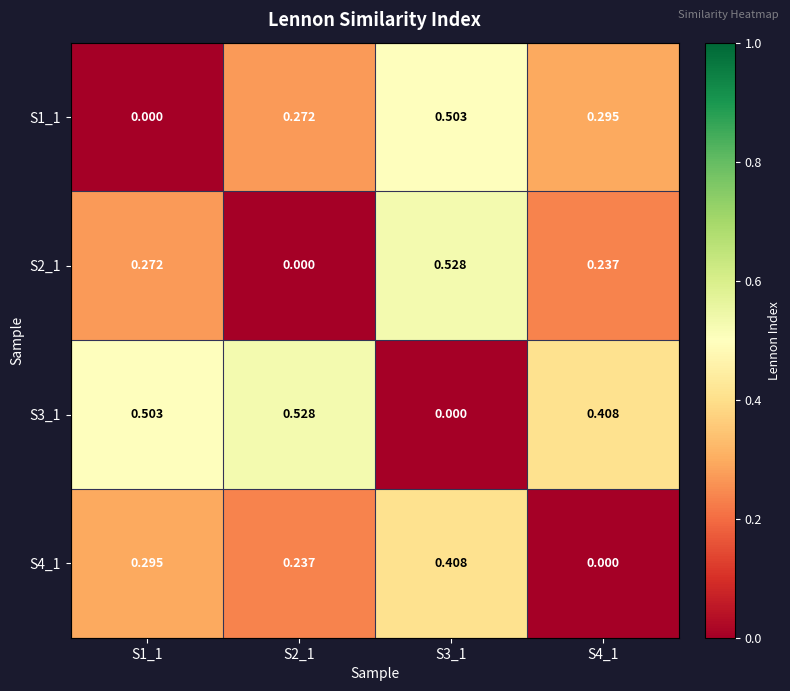

Is the value of S4_1 at S1_1 greater than the value of S1_1 at S1_1?

Yes